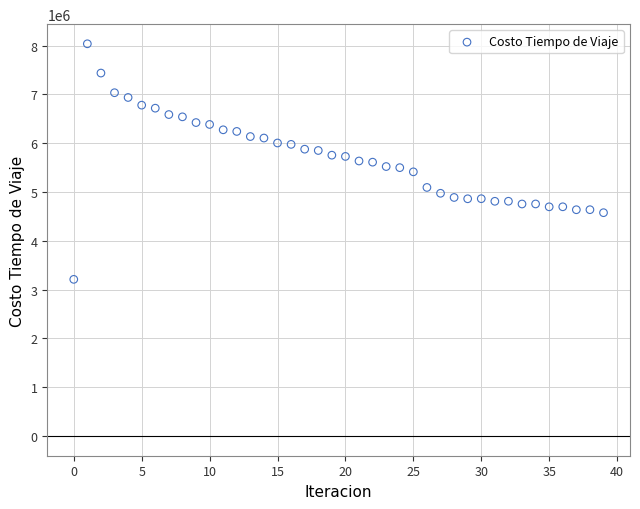

What is the range of Y values (max minus min)?

4825105.0